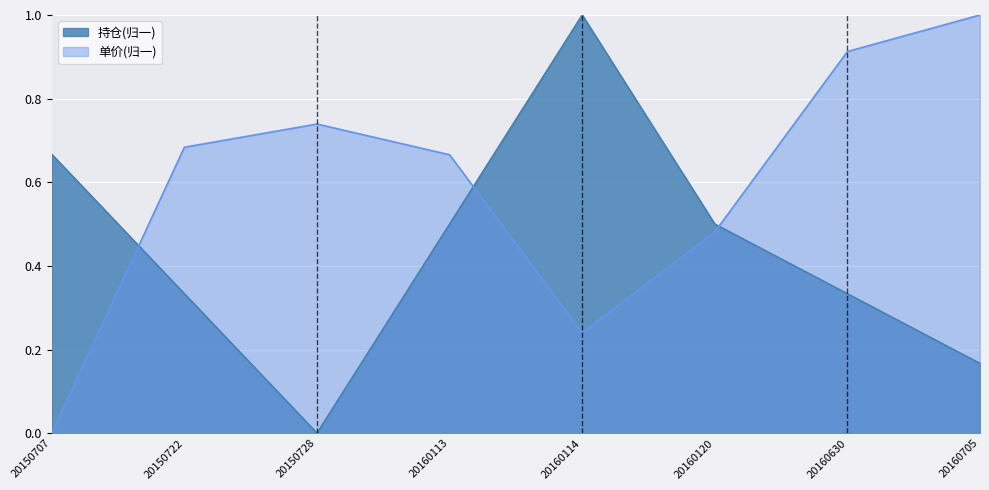

How many intersections are there between 持仓 and 单价?

3